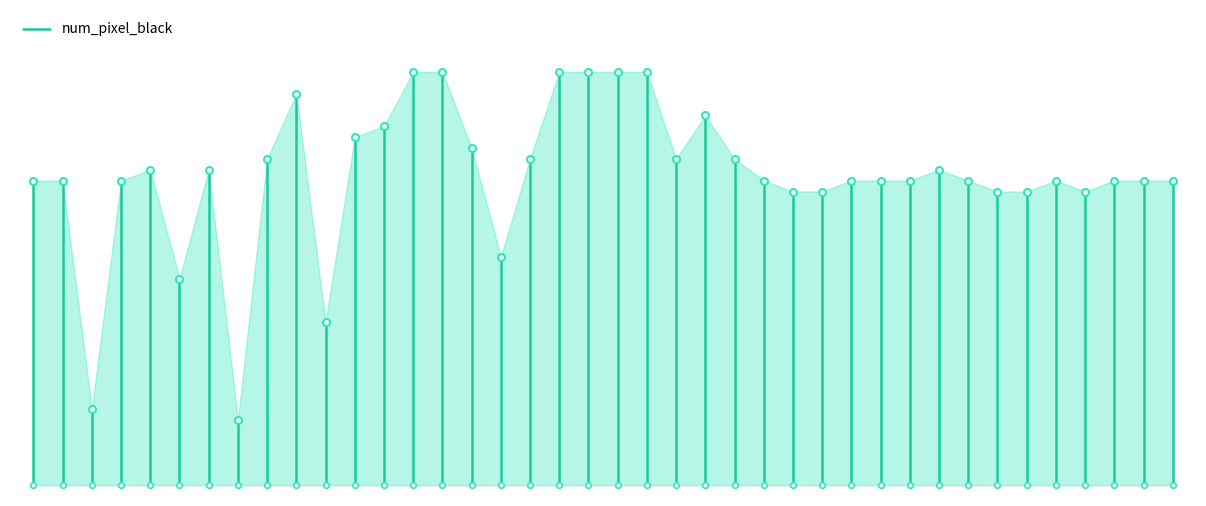

The value at 0 is 40. True or false?

False